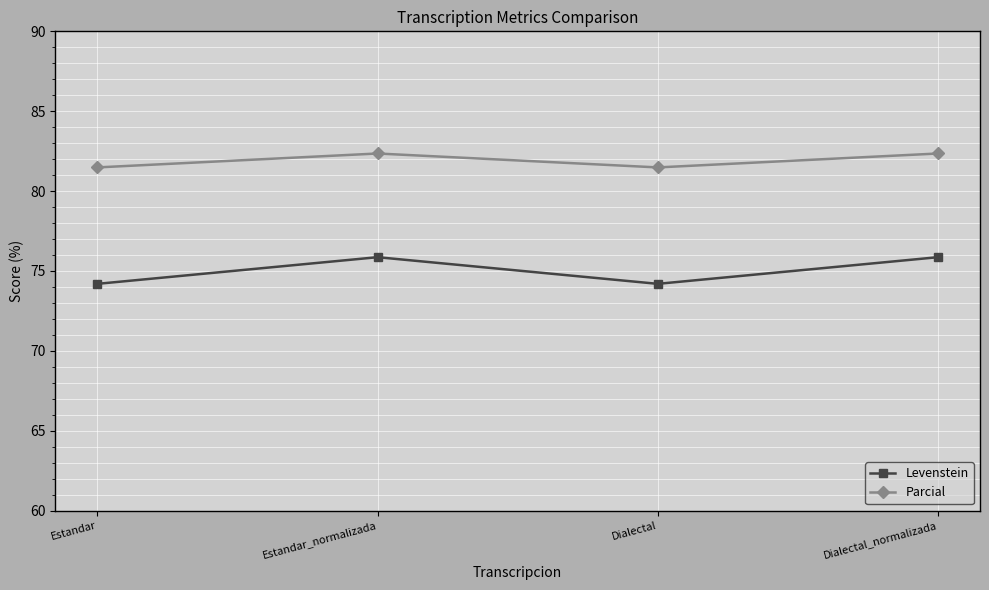

What is the greatest value displayed?

82.4